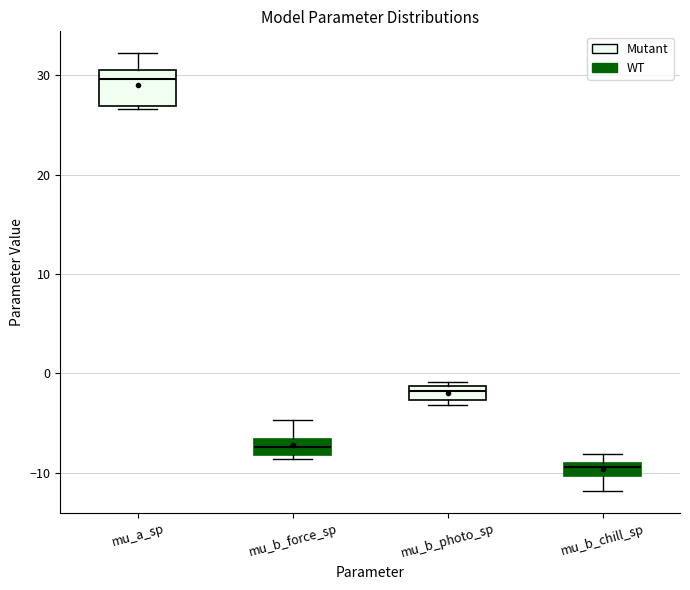

Which box is the tallest, from its lower edge to its upper edge?

mu_a_sp